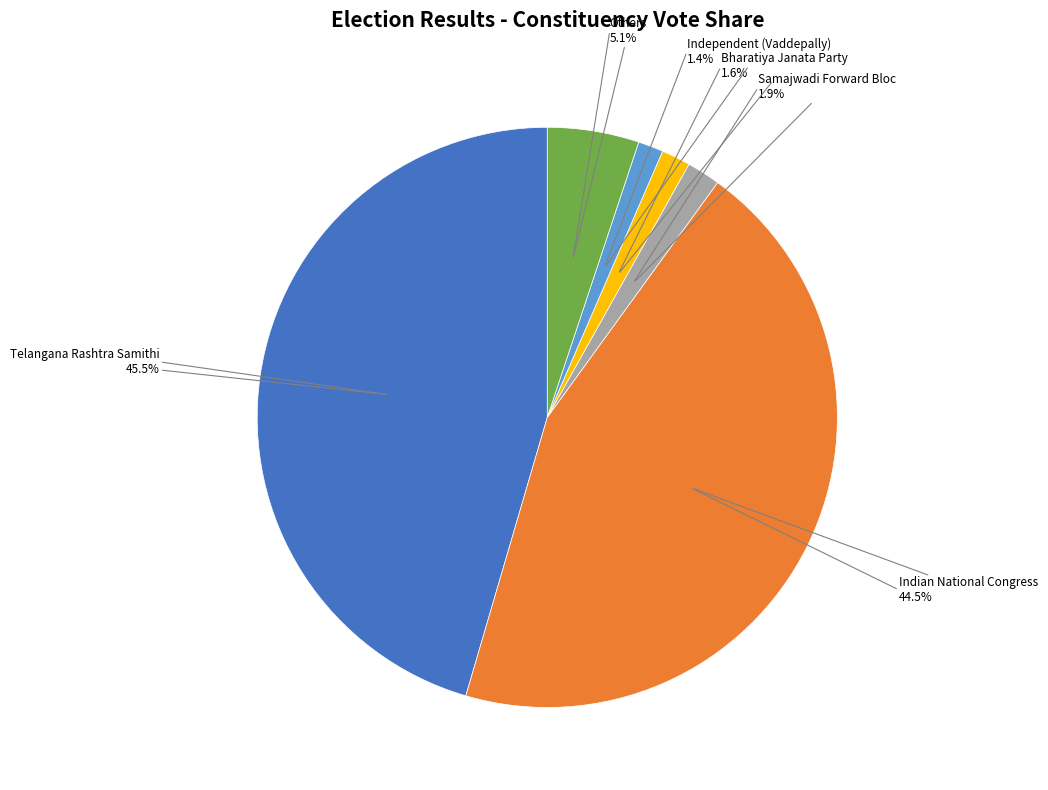

Is there a majority slice in this chart?

No